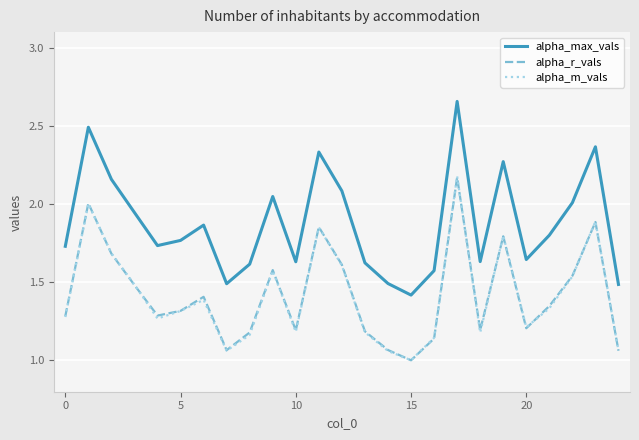

True or false: alpha_m_vals and alpha_max_vals intersect in this chart.

False